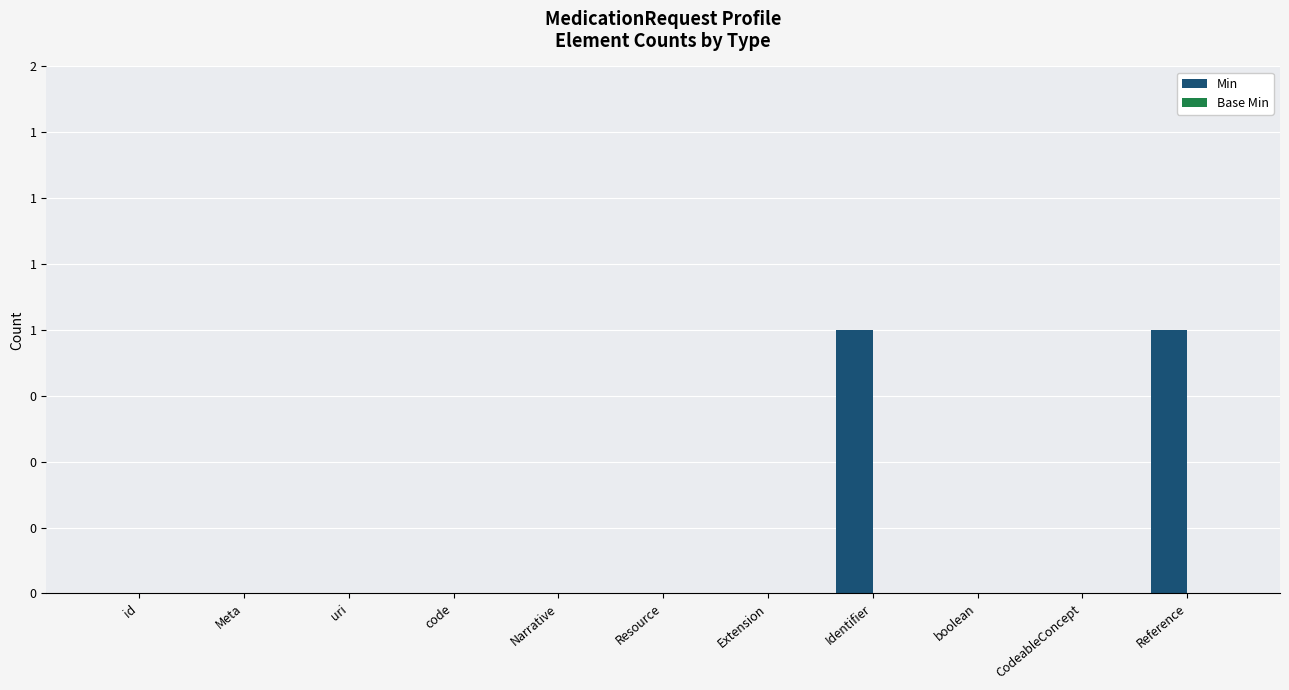

Does the chart contain stacked bars?

No